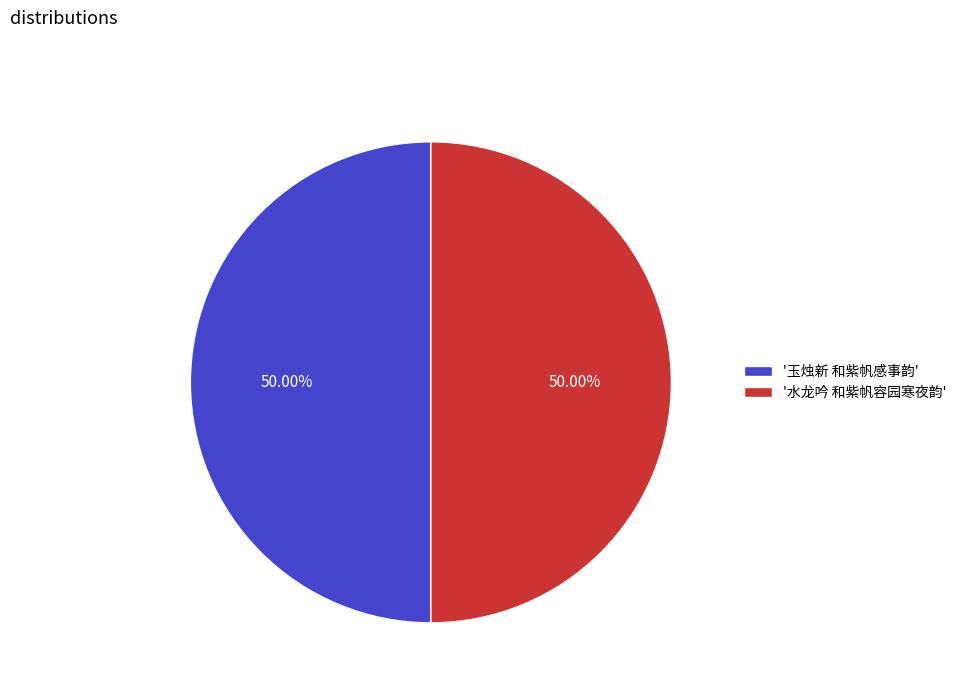

Is the sum of '水龙吟 和紫帆容园寒夜韵' and '玉烛新 和紫帆感事韵' greater than half?

Yes